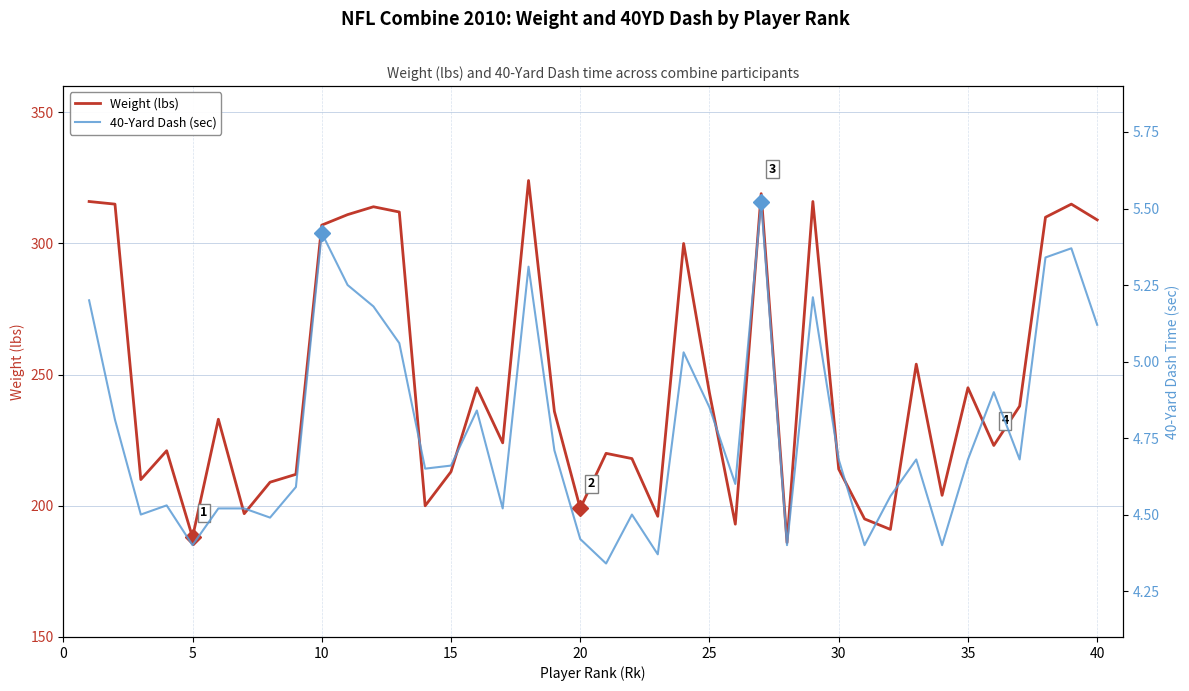

What is the maximum value for Weight (lbs)?

324